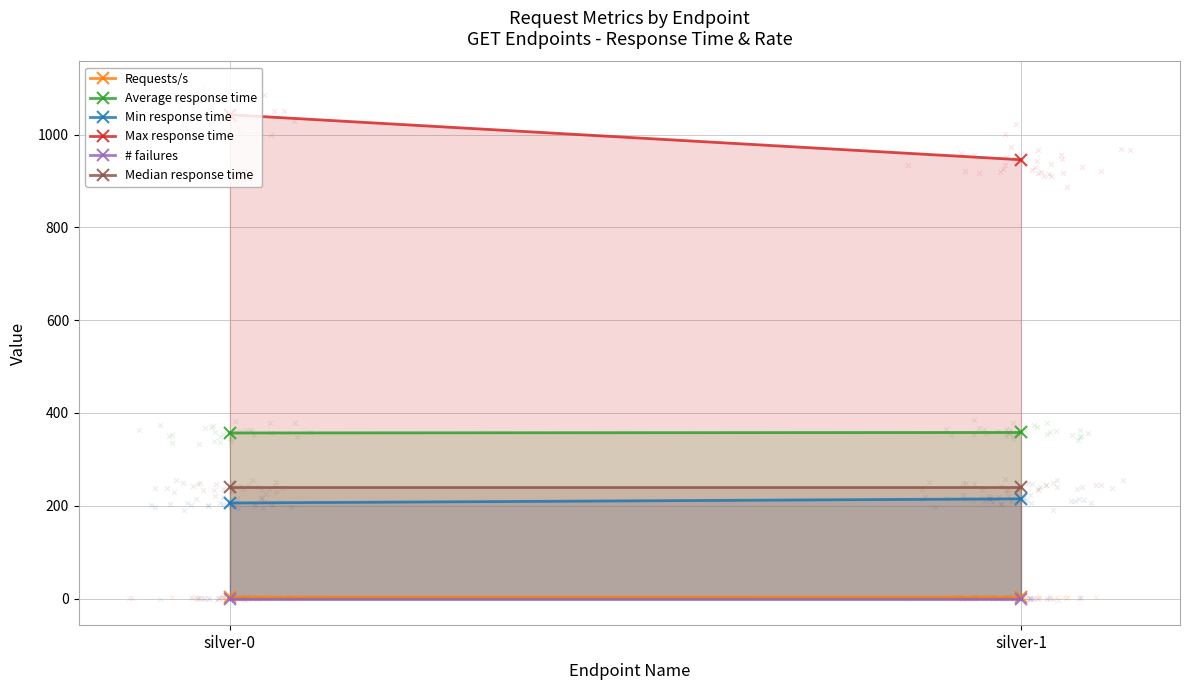

Which series contains the lowest Y value?

# failures